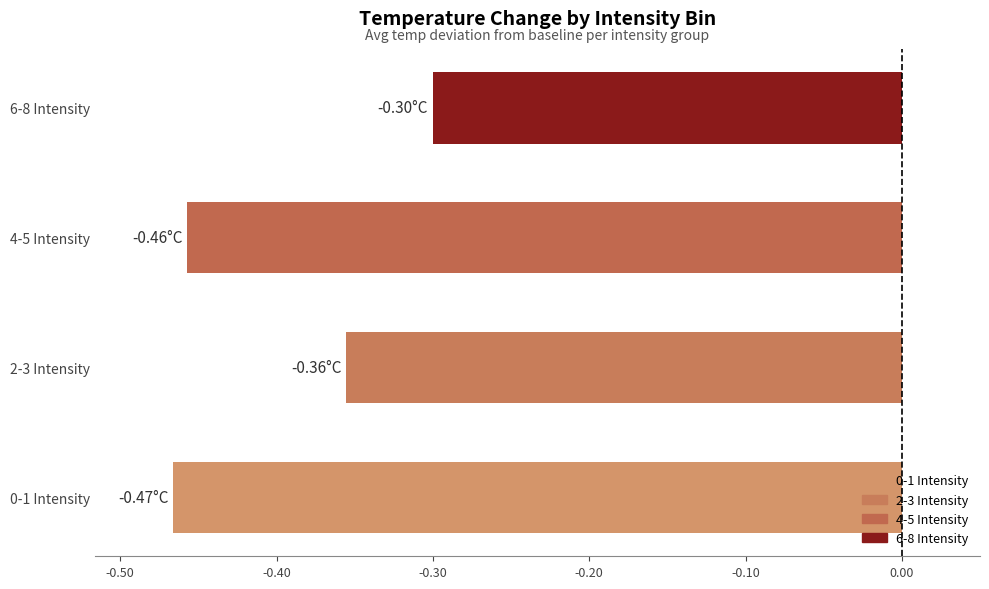

List the labels in order of value, smallest first.

0-1 Intensity, 4-5 Intensity, 2-3 Intensity, 6-8 Intensity